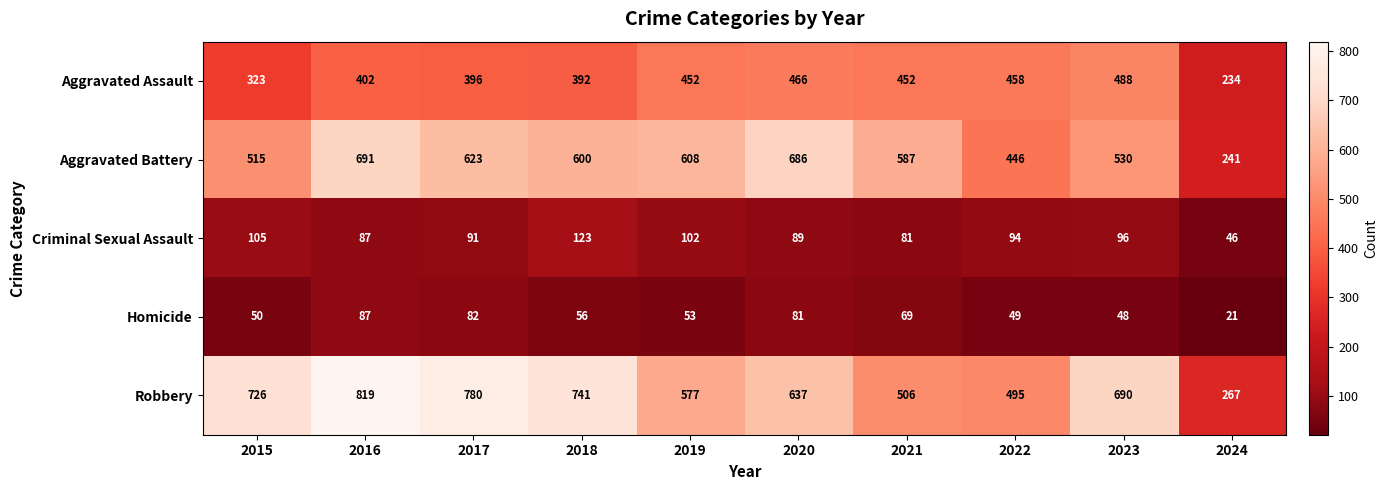

The Criminal Sexual Assault series shows 127 at 2017. True or false?

False